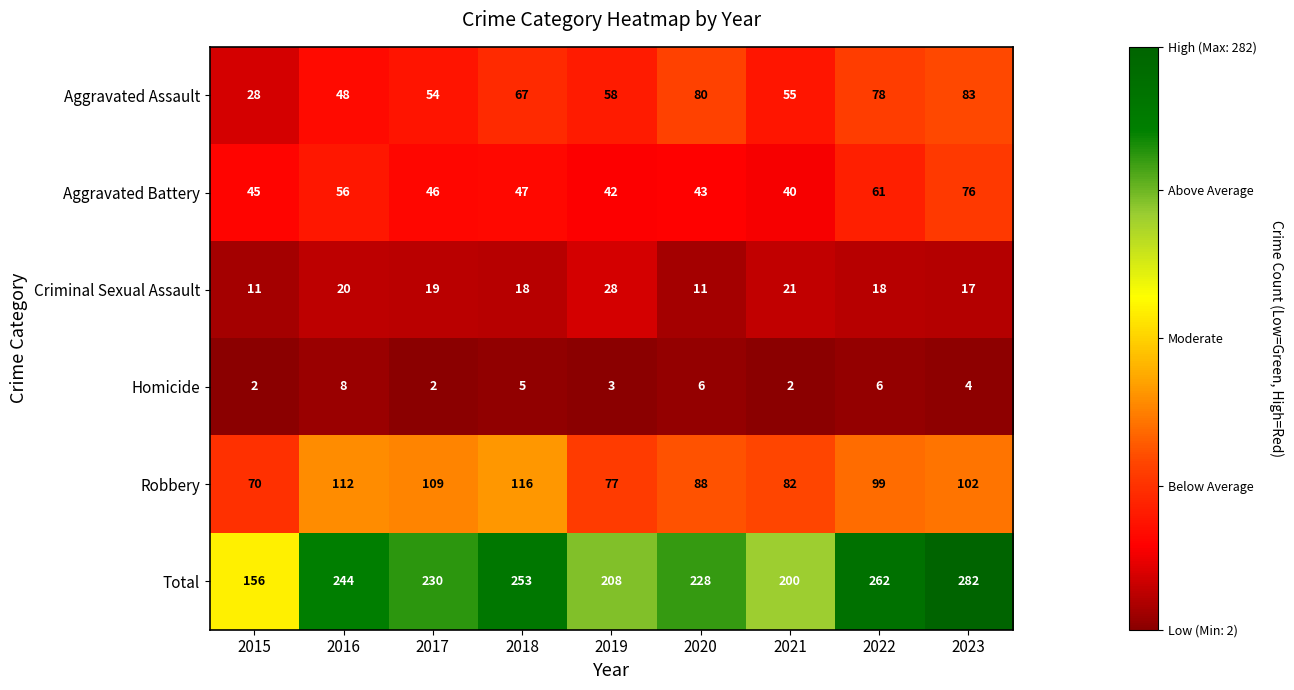

Is it true that Aggravated Battery equals 43 at 2020?

True